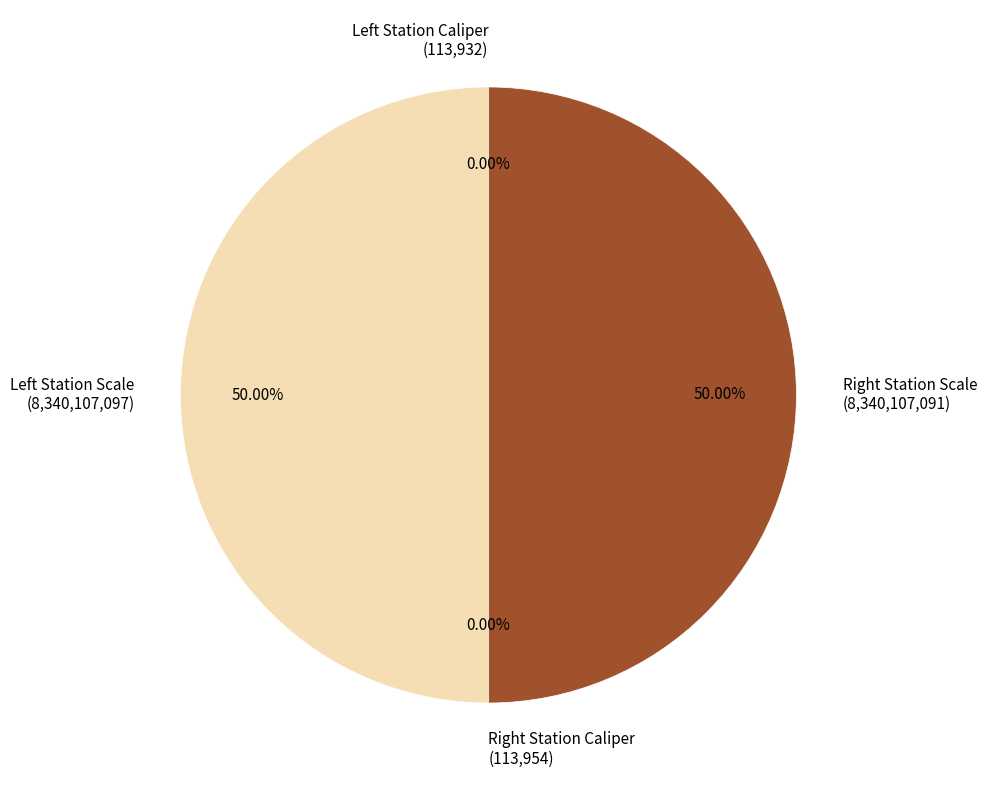

Does any single category account for the majority?

No